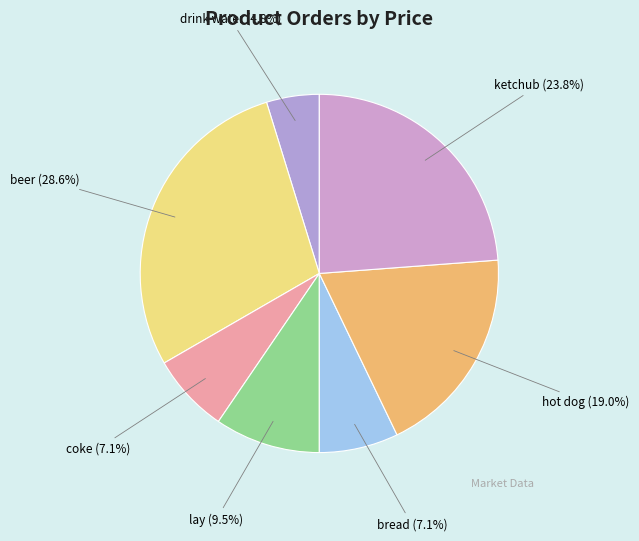

To the nearest percent, what is the combined percentage of hot dog and lay?

29%